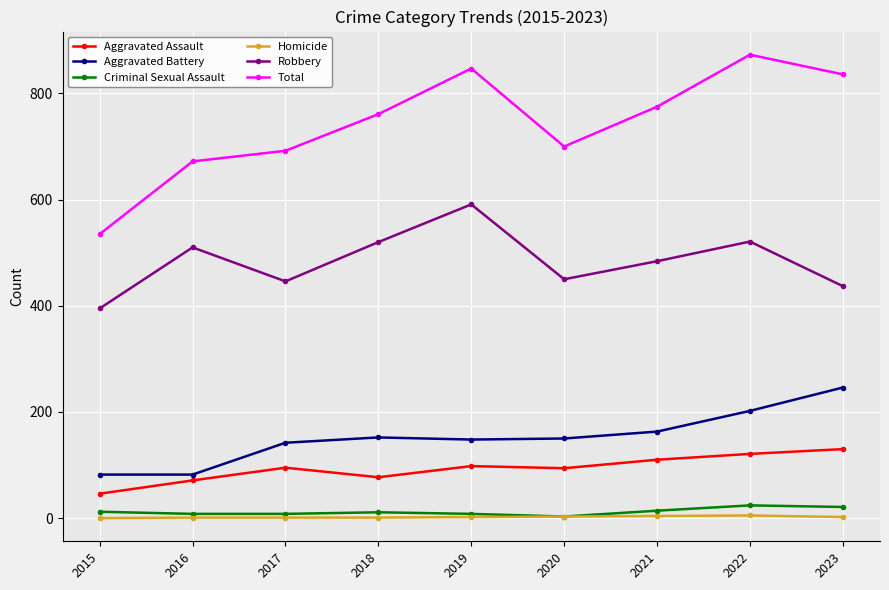

Is the value of Homicide at 2015 greater than the value of Aggravated Assault at 2017?

No